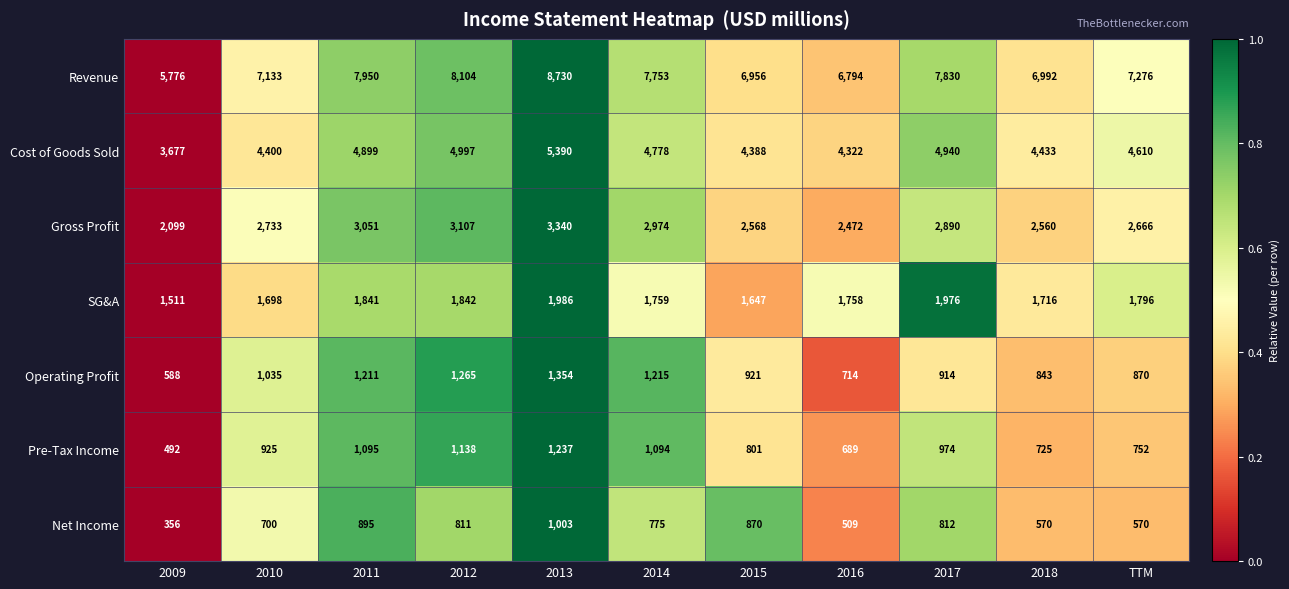

Which series has the largest total across all categories?

Revenue